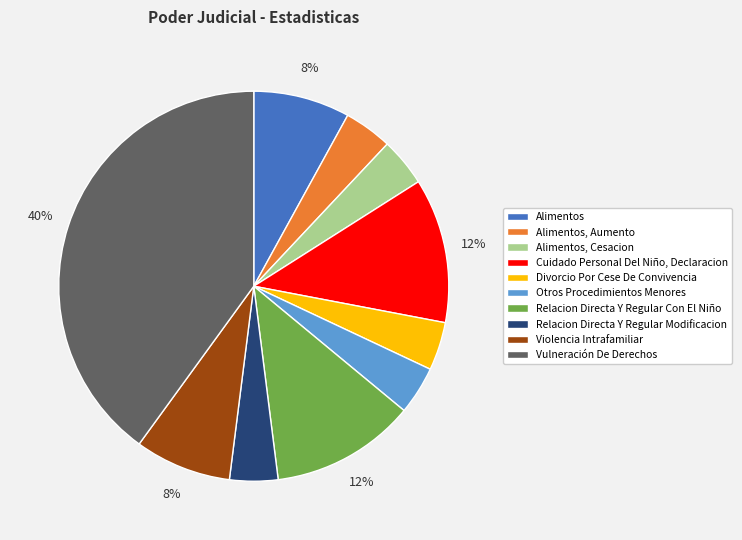

To the nearest percent, what is the difference between the Alimentos, Aumento and Cuidado Personal Del Niño, Declaracion slice percentages?

8%